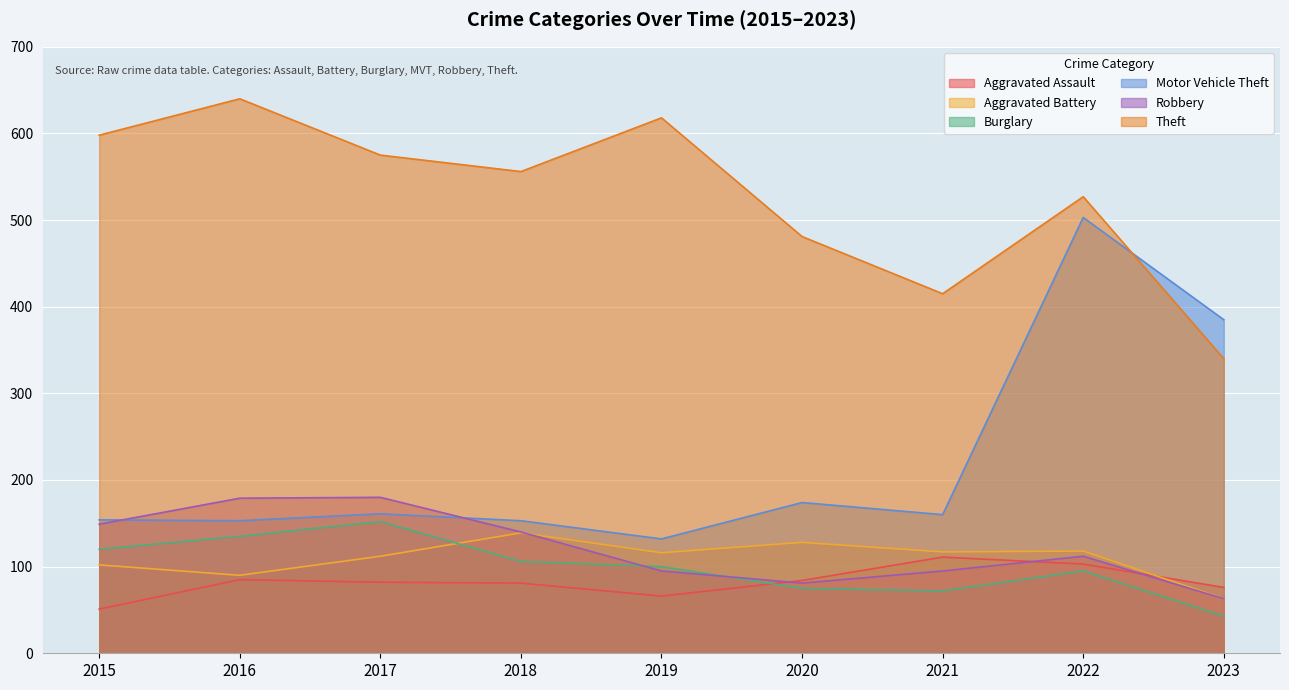

How many lines are shown in the chart?

6